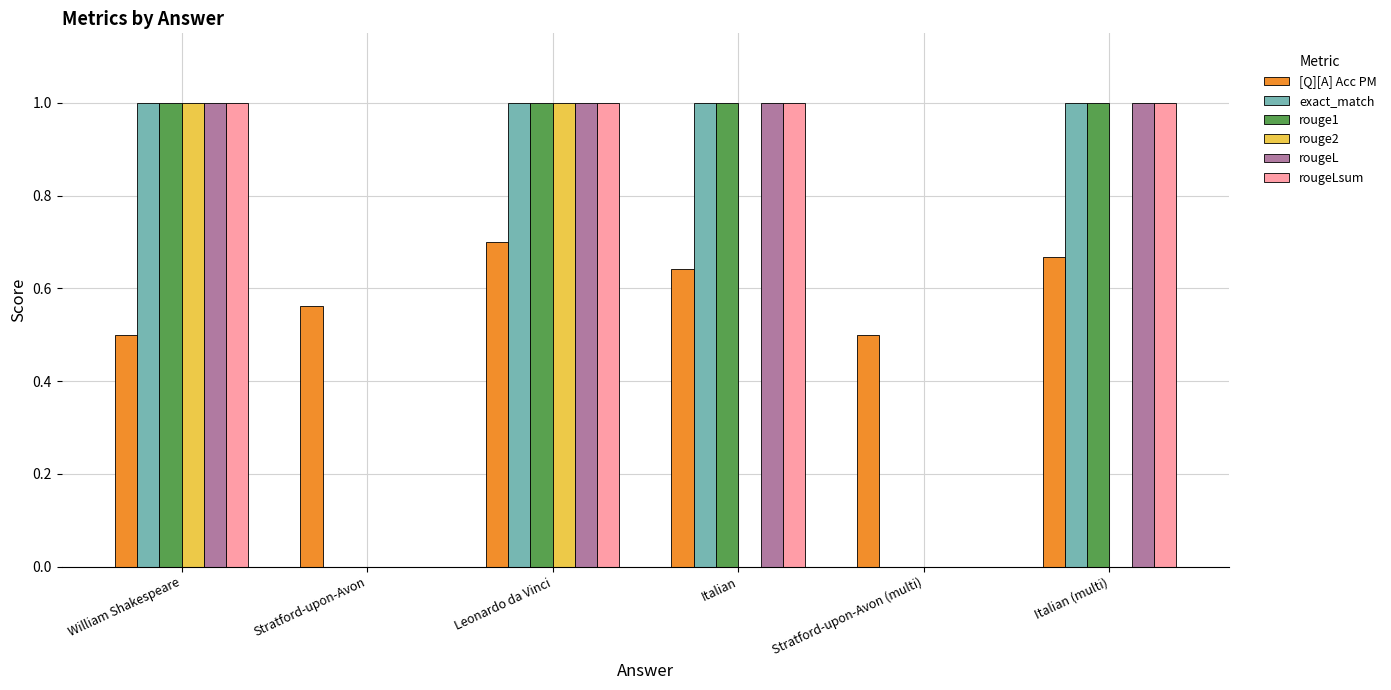

True or false: [Q][A] Acc PM has a value of 0.3 at Stratford-upon-Avon (multi).

False